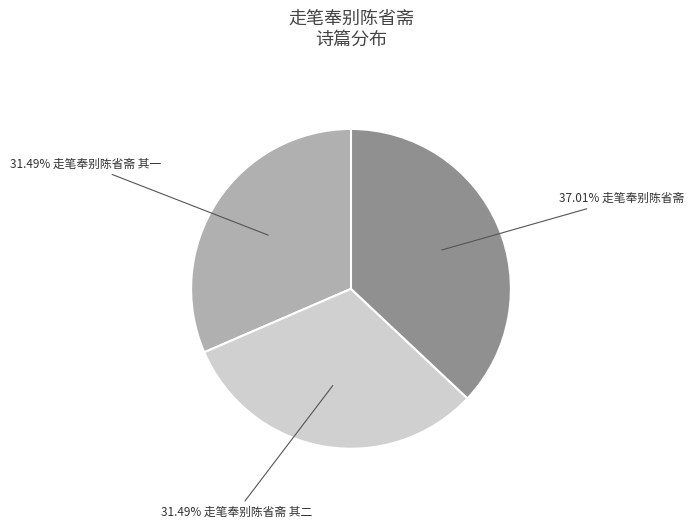

Is there any slice that represents more than half of the pie?

No